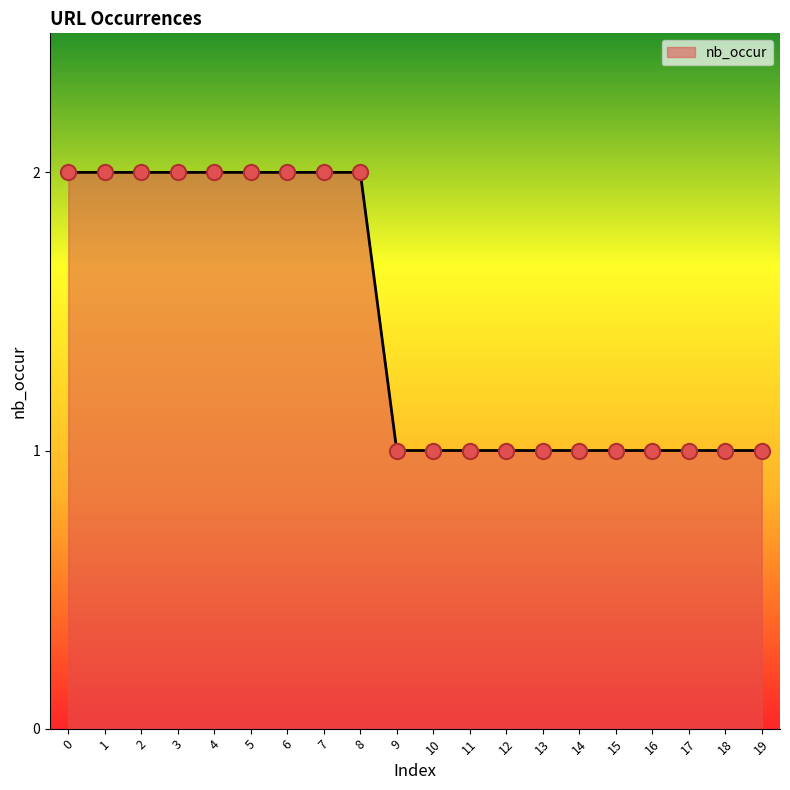

Between 3 and 13, which is larger?

3